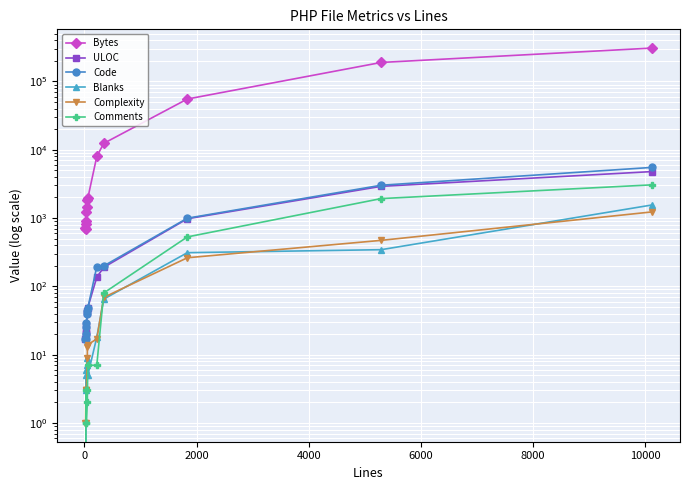

True or false: Code and Comments intersect in this chart.

False